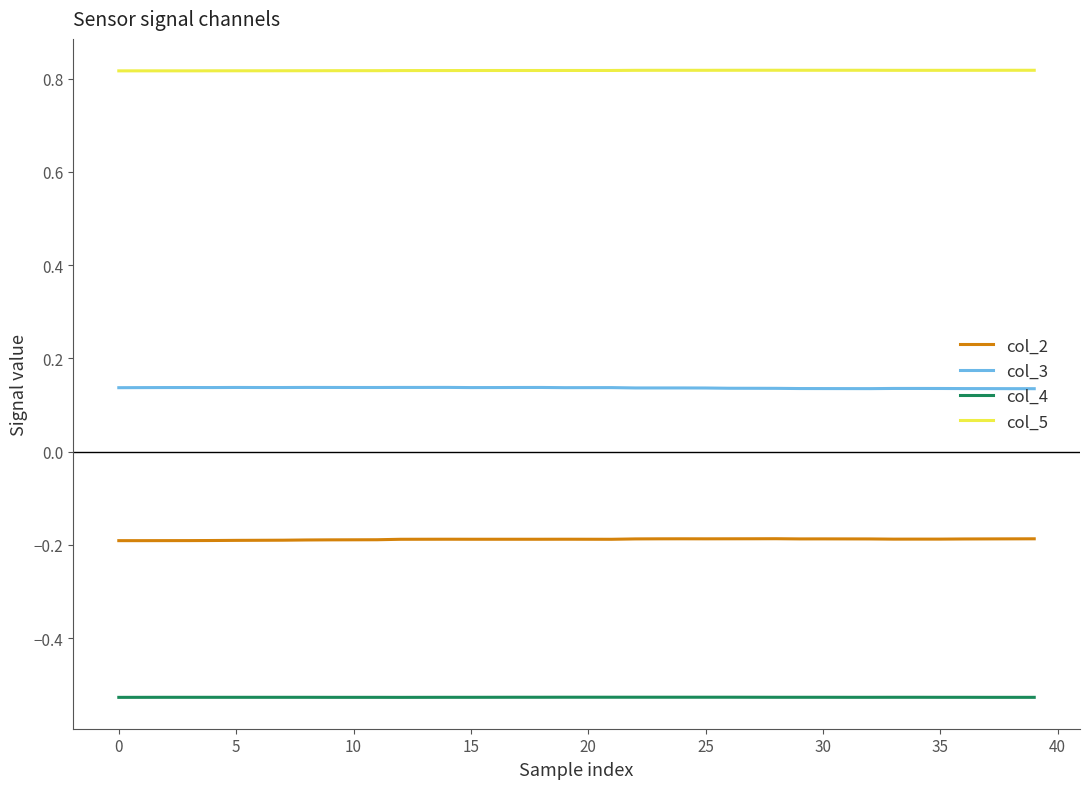

True or false: col_4 and col_2 cross at least once.

False